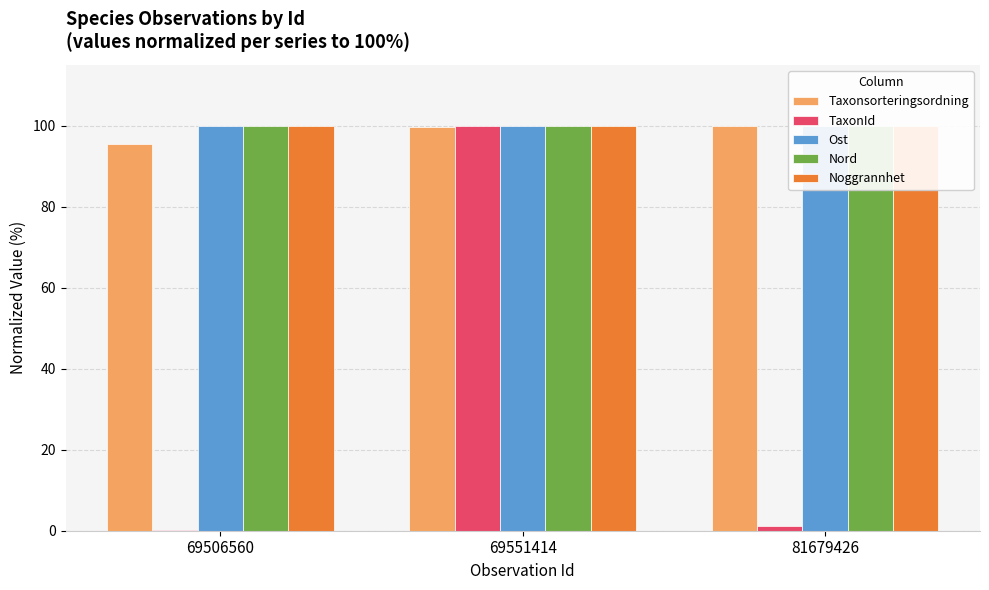

At which label is Nord closest to 99?

69506560